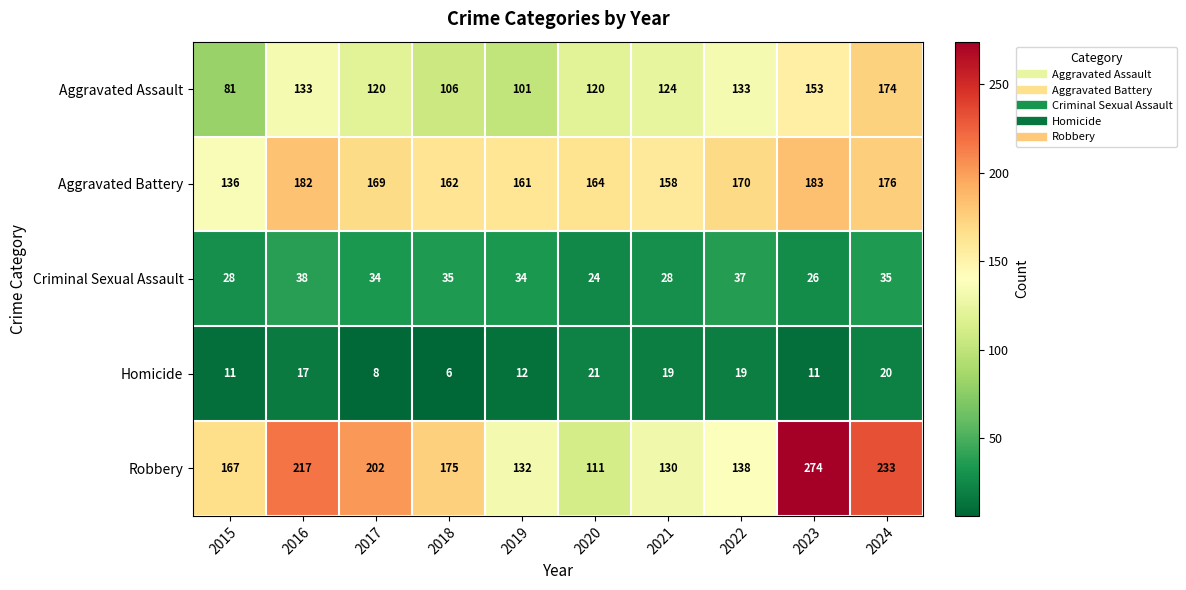

Rank the series at 2022 from lowest to highest value.

Homicide, Criminal Sexual Assault, Aggravated Assault, Robbery, Aggravated Battery